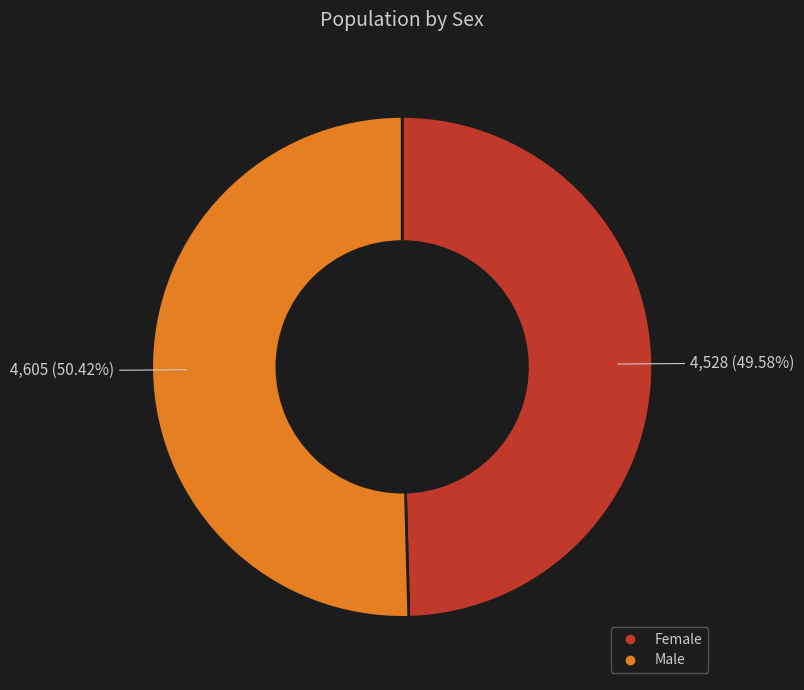

The Male slice represents 43% of the pie. True or false?

False